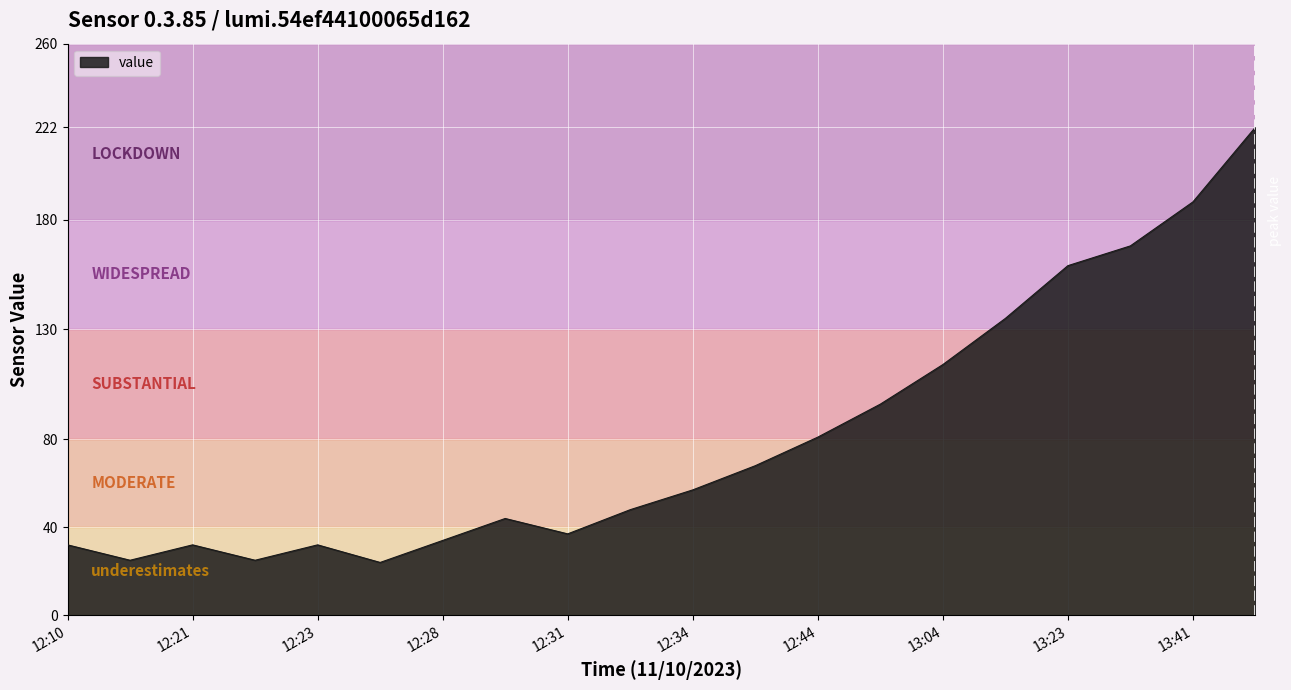

What is the difference between the maximum and minimum values?

198